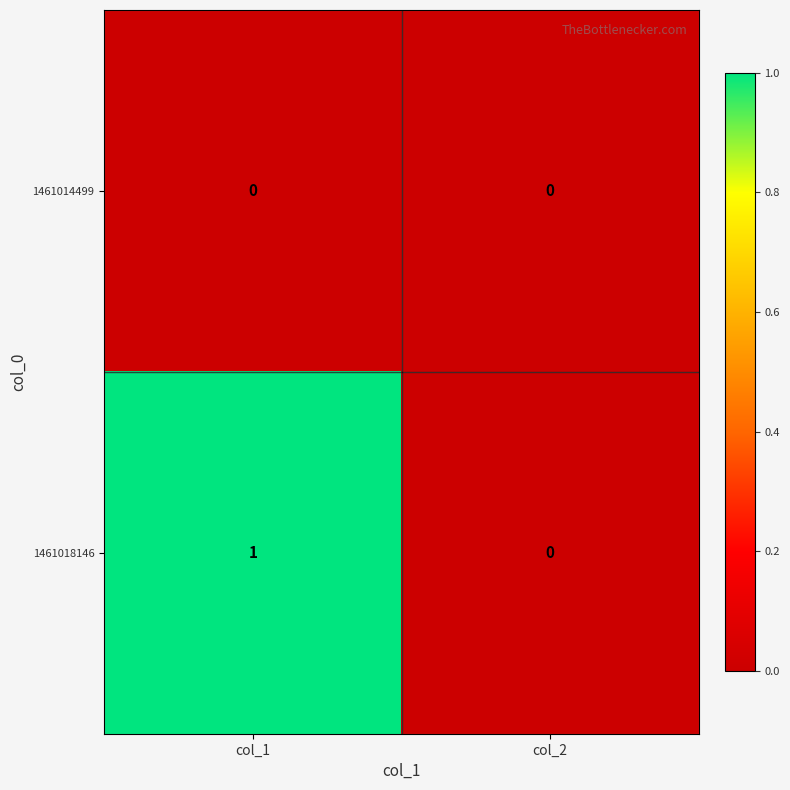

The value of 1461014499 at col_1 is 0. True or false?

True